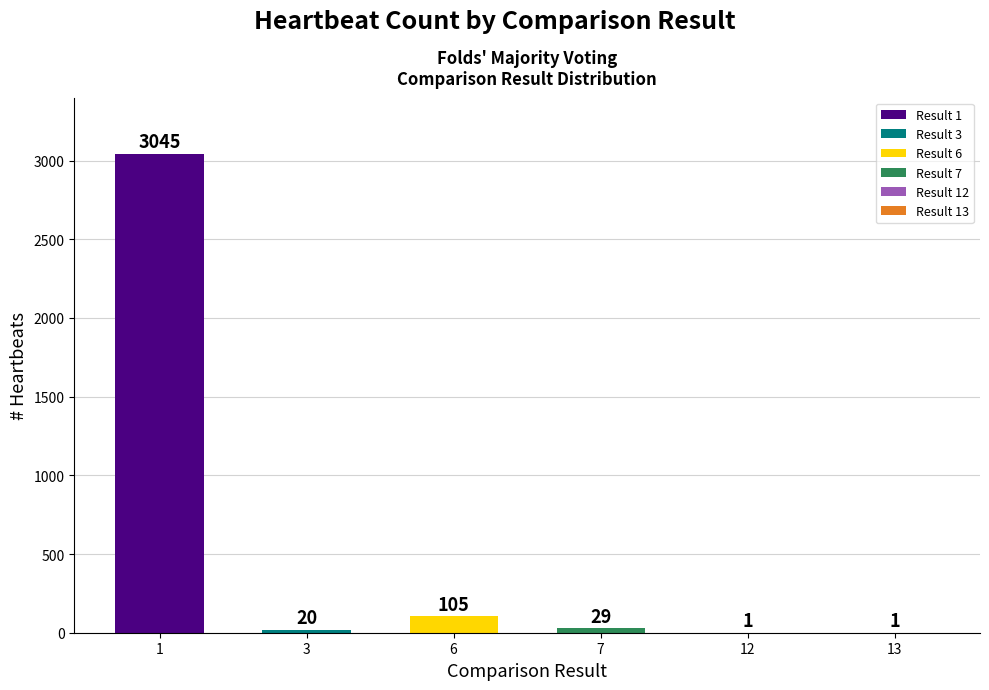

The value at 6 is 105. True or false?

True